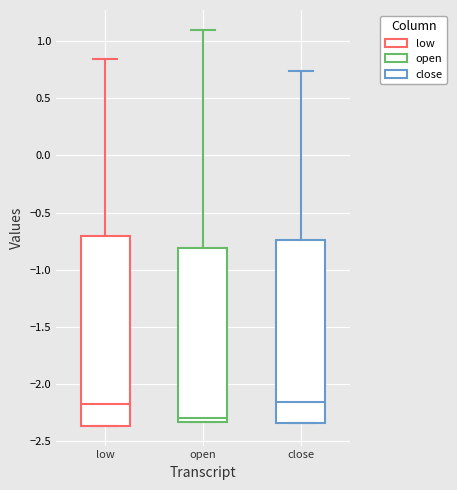

Reading left to right, transcribe this box plot: for each box, give where its median line is, the range the box spans, and where its two whiskers end, as read against the y-axis. The values are not printed on the chart, so give them approximately, as read against the axis.

low: median -2.20, box -2.35 to -0.70, whiskers -2.35 to 0.85
open: median -2.30, box -2.35 to -0.80, whiskers -2.35 to 1.10
close: median -2.15, box -2.35 to -0.75, whiskers -2.35 to 0.75